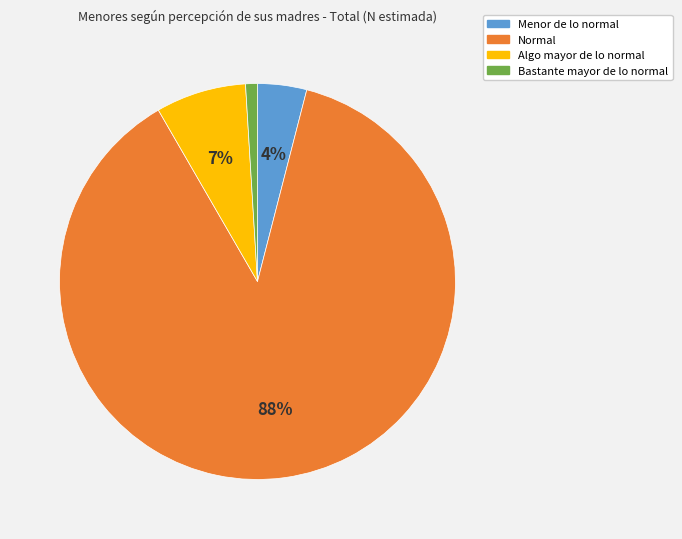

To the nearest percent, what is the difference between the Algo mayor de lo normal and Bastante mayor de lo normal slice percentages?

6%